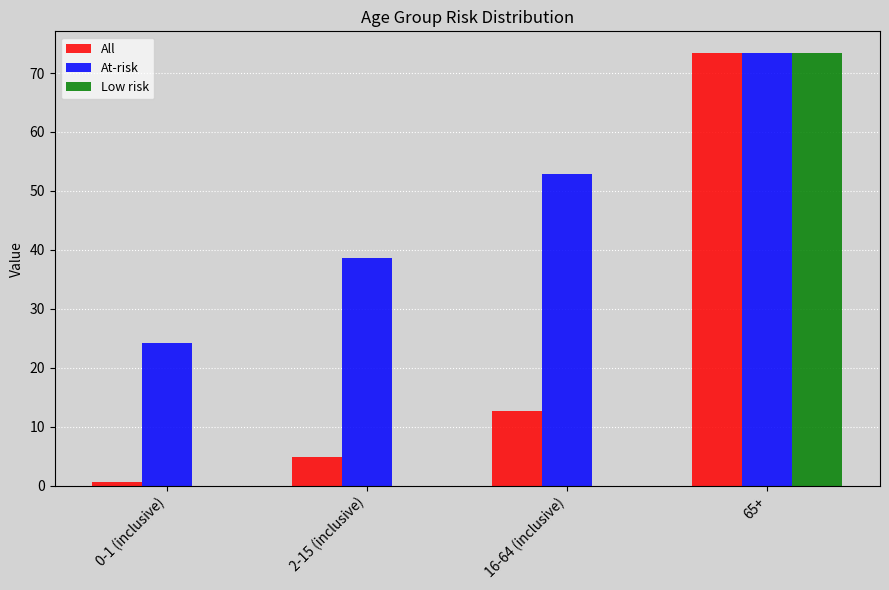

What are all the series names shown in the legend?

All, At-risk, Low risk